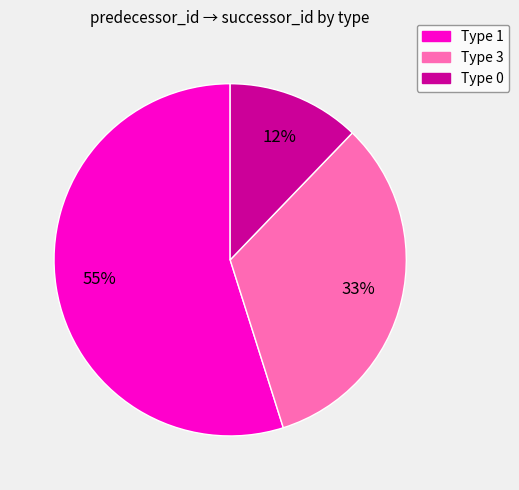

How many slices are in this pie chart?

3